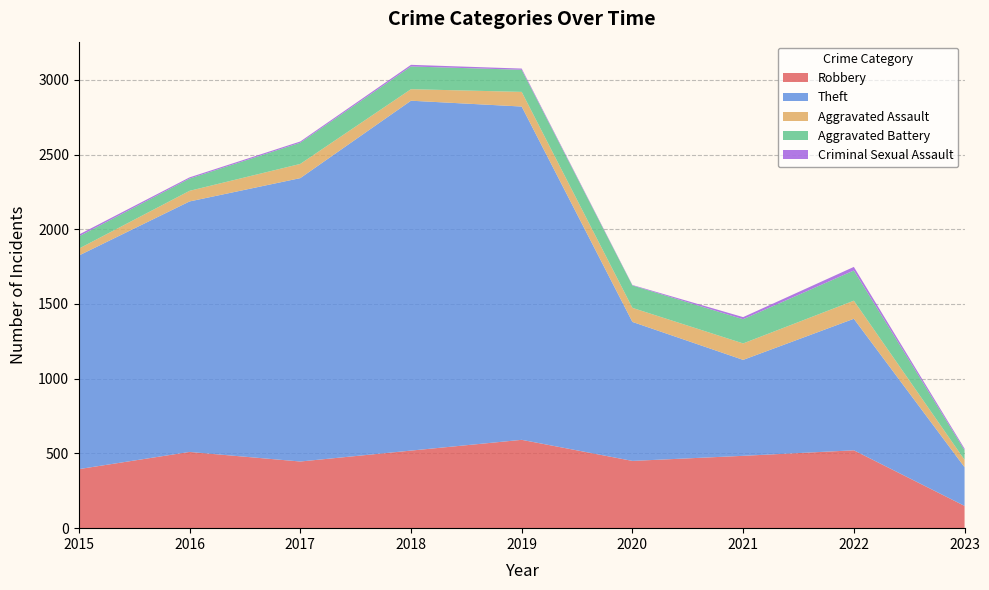

Reading left to right, what are all the values shown in this chart?

Robbery: 395	510	446	519	591	450	484	521	149
Theft: 1429	1676	1896	2341	2230	930	642	880	259
Aggravated Assault: 46	71	95	77	98	94	110	121	49
Aggravated Battery: 82	82	142	152	148	150	162	202	65
Criminal Sexual Assault: 12	8	8	11	8	3	14	24	10